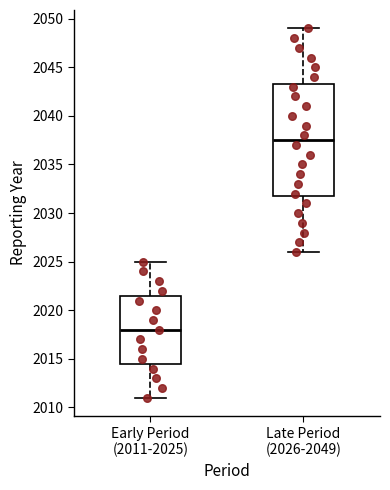

Which box has the lowest median line?

Early Period (2011-2025)